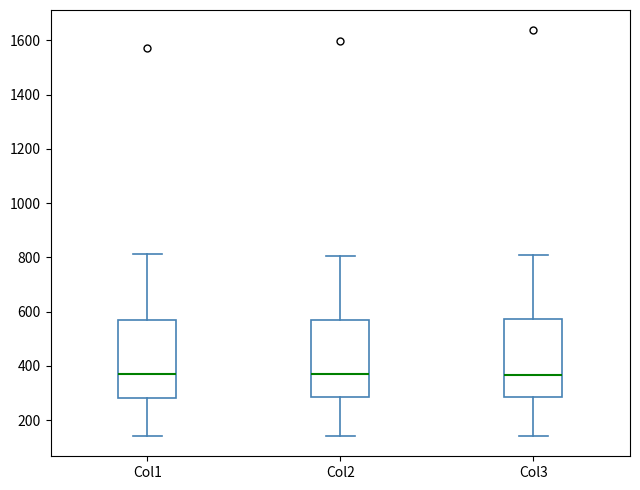

Where does the median line of the box for Col2 sit on the y-axis? The values are not printed on the chart, so give them approximately, as read against the axis.

360